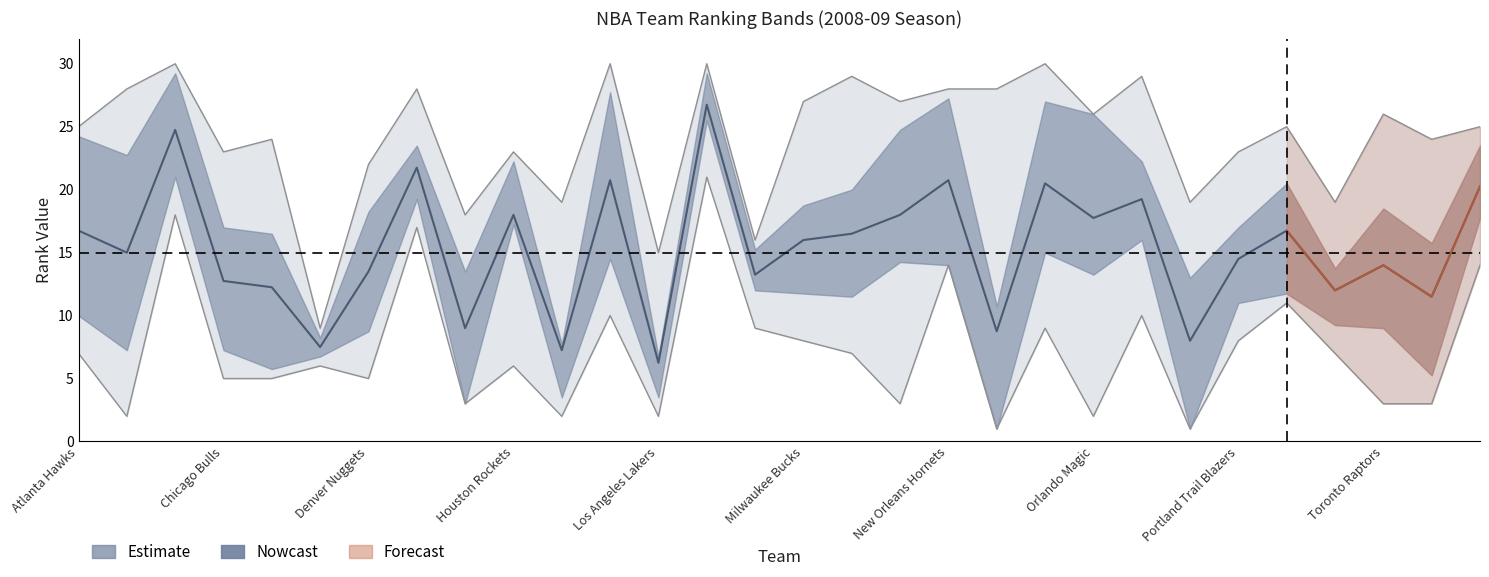

Where is FGM_RANK nearest to the value 15?

Portland Trail Blazers